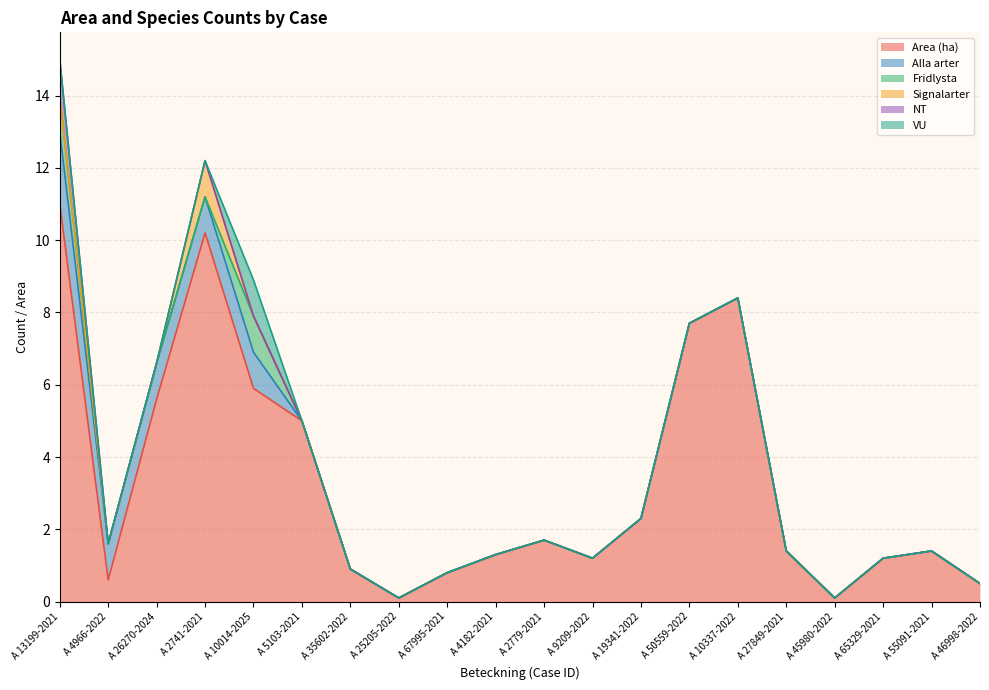

Where do VU and Signalarter first cross each other?

A 2741-2021 and A 10014-2025